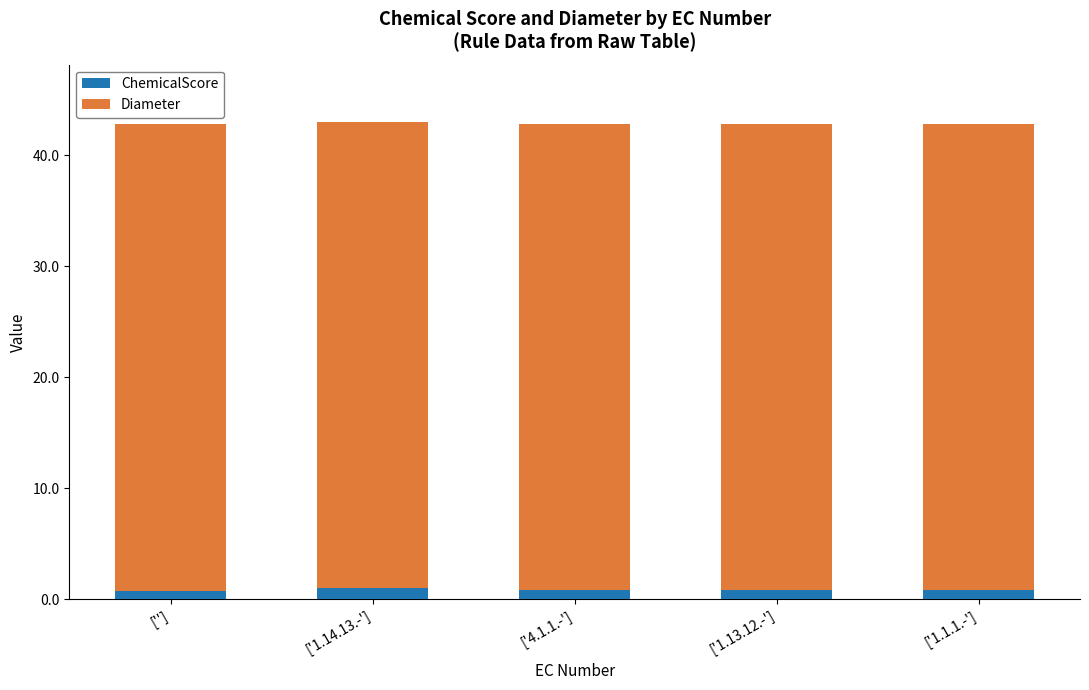

What are all the series names shown in the legend?

ChemicalScore, Diameter